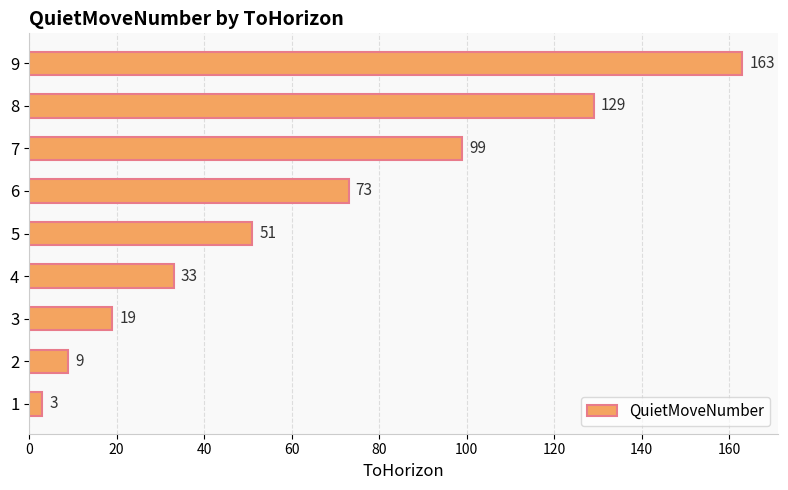

What value does the data have at 7?

99